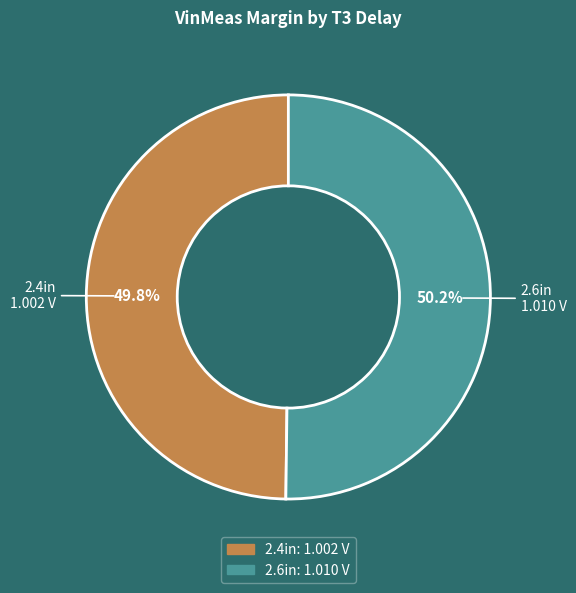

How many slices are in this pie chart?

2